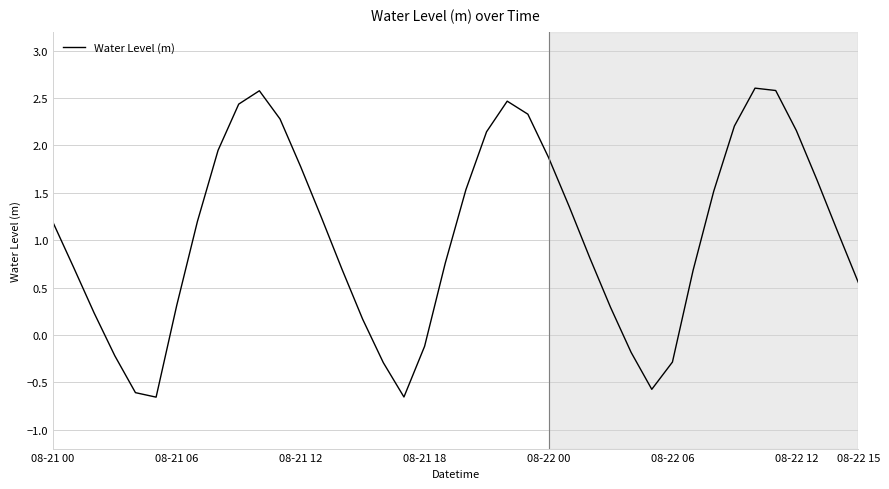

What is the difference between the maximum and minimum values?

3.3